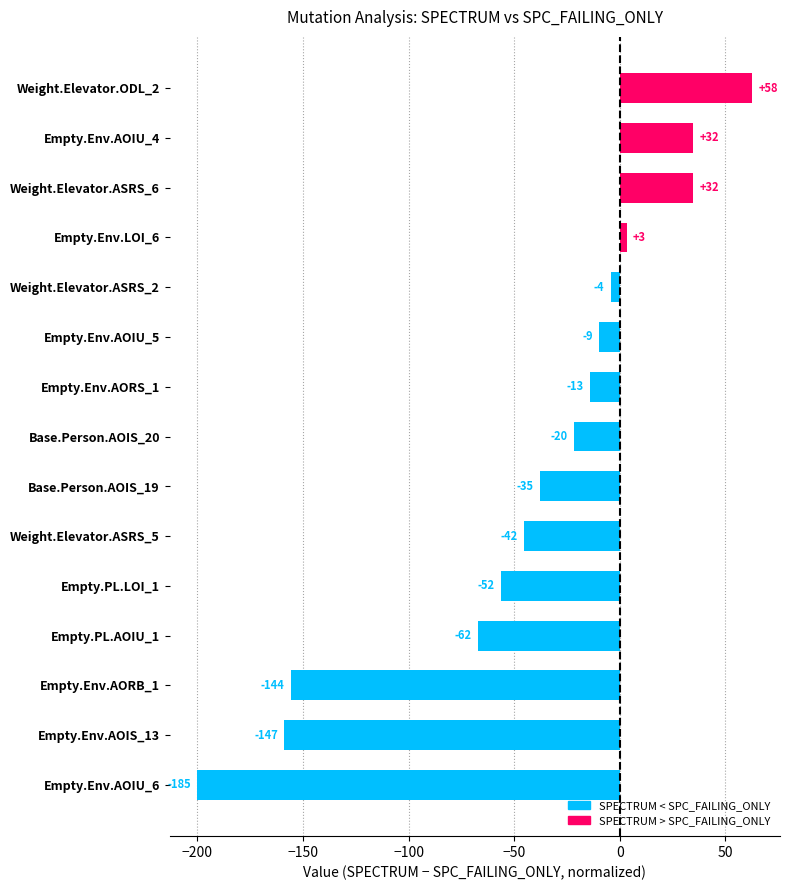

What is the difference between the maximum and minimum values?

262.7